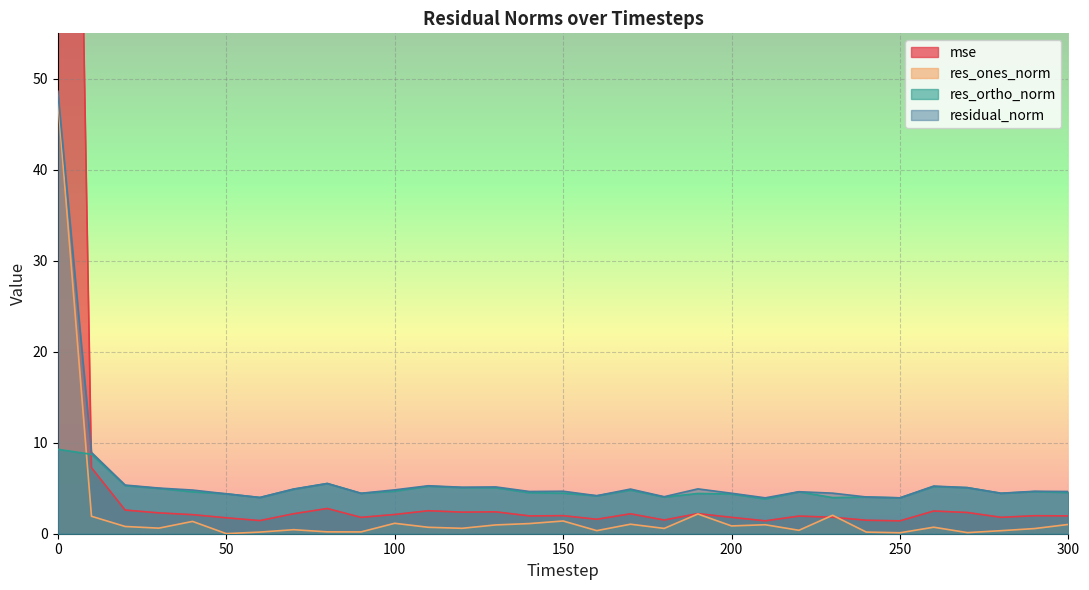

At how many categories does at least one series exceed 85?

1